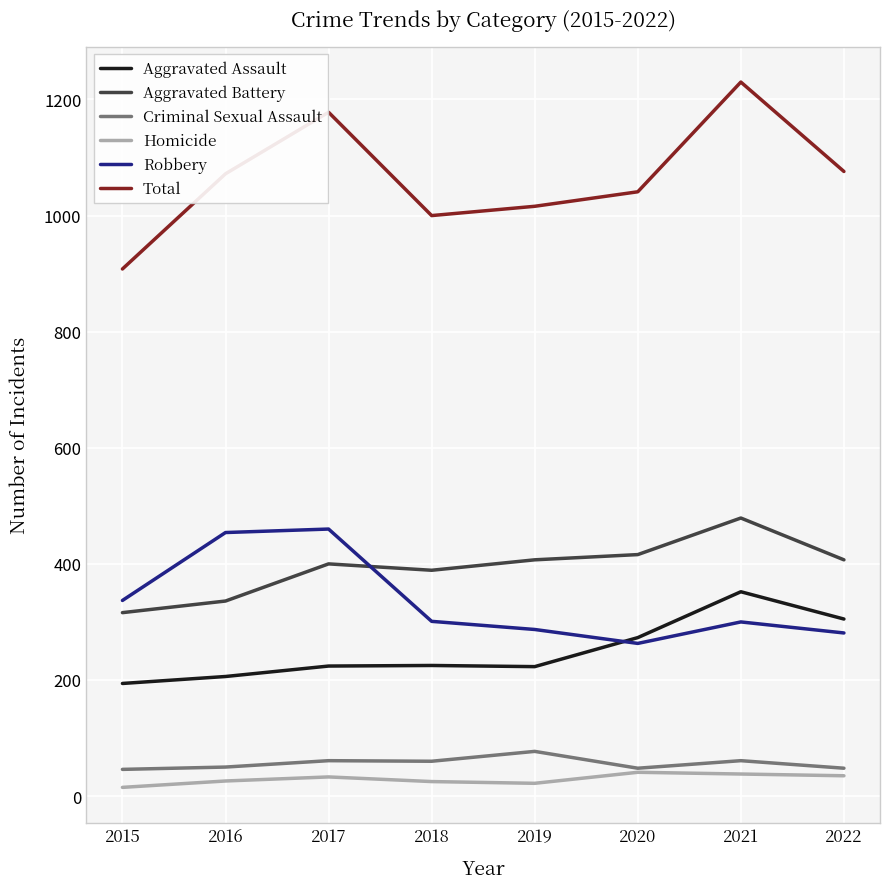

What is the total value across all series at 2019?

2032